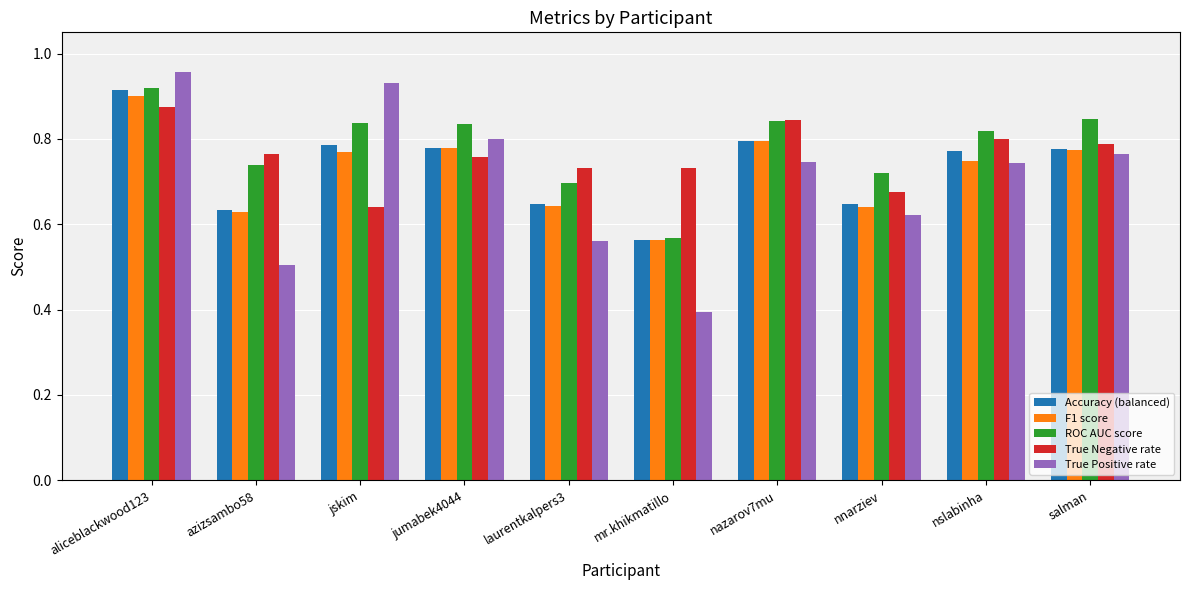

At which label does True Positive rate reach its minimum?

mr.khikmatillo